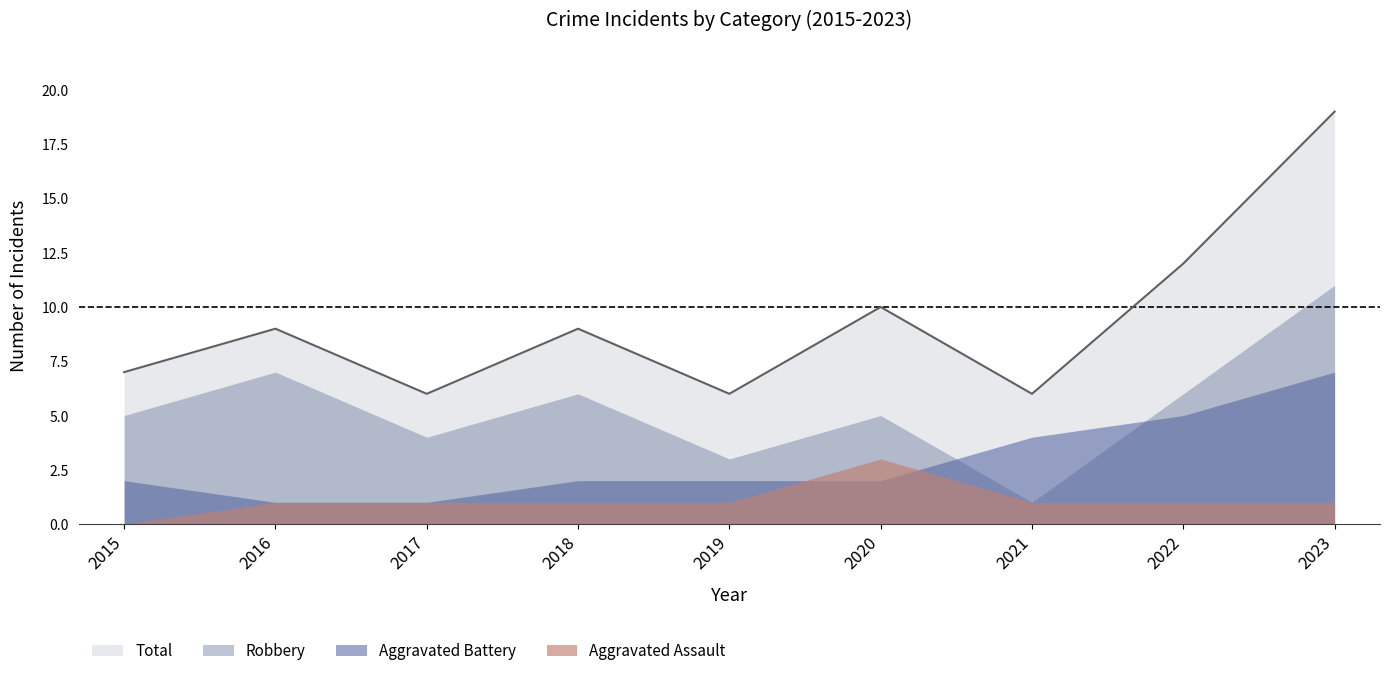

What is the sum of the Aggravated Assault values at 2018 and 2017?

2